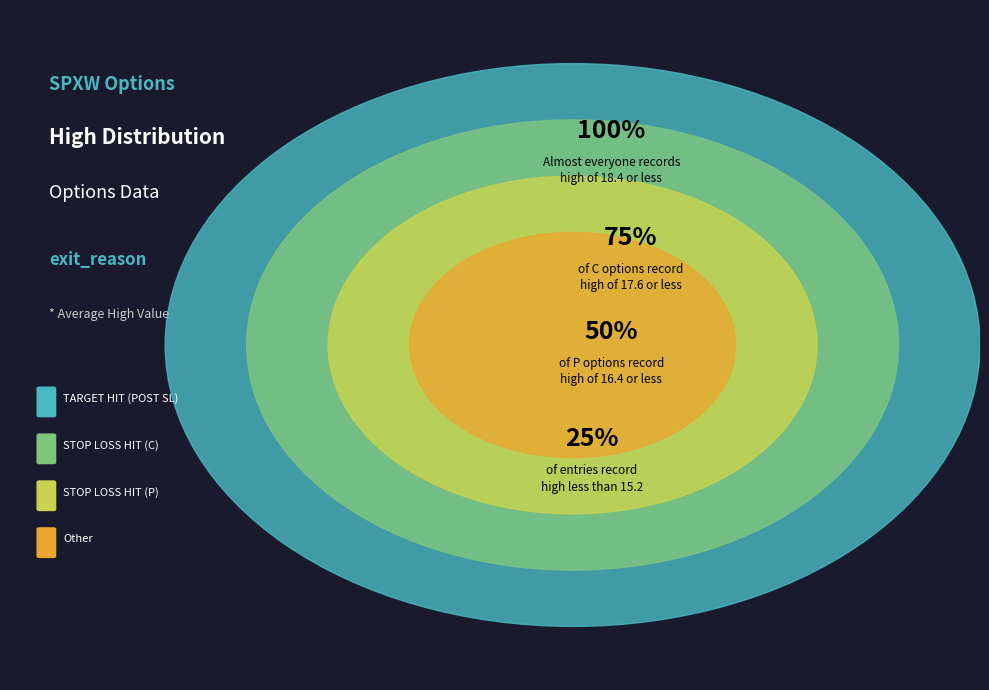

Is there any slice that represents more than half of the pie?

No